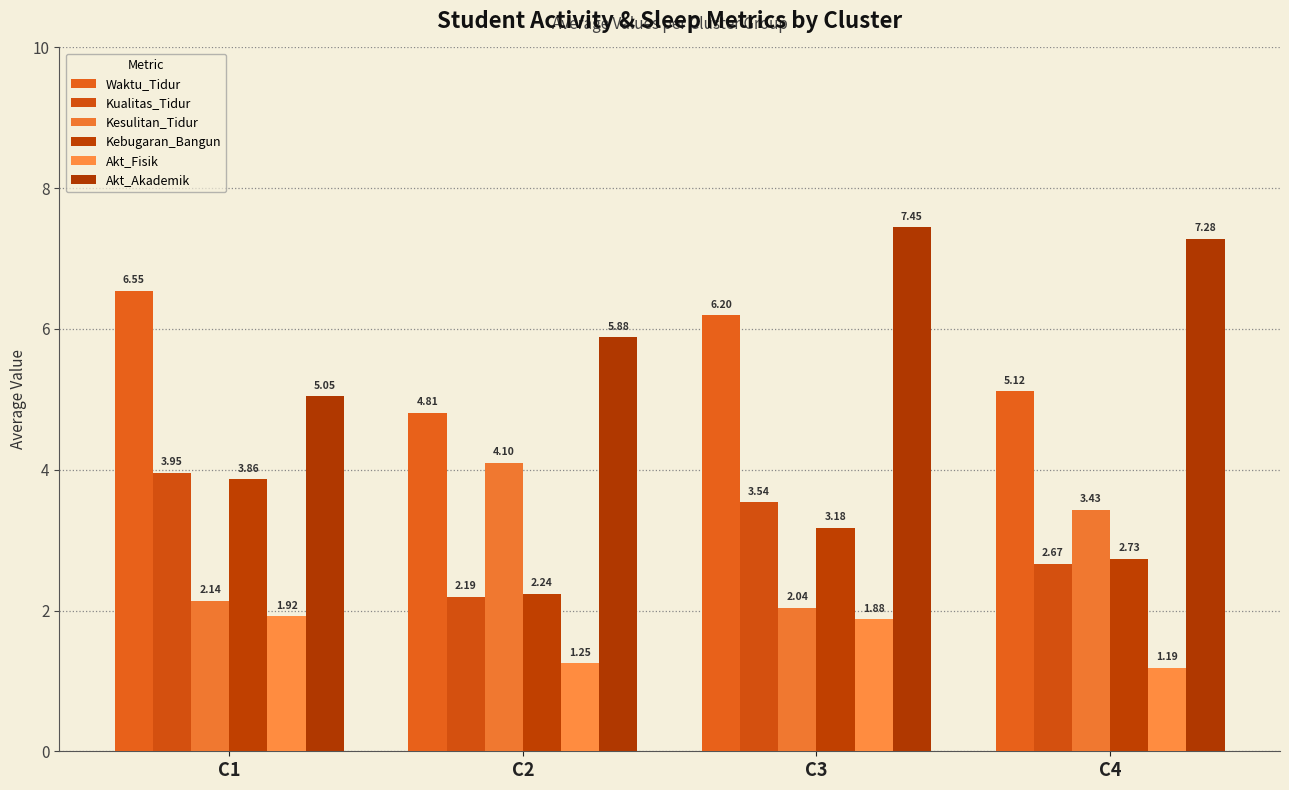

Read the Waktu_Tidur value at C1.

6.5